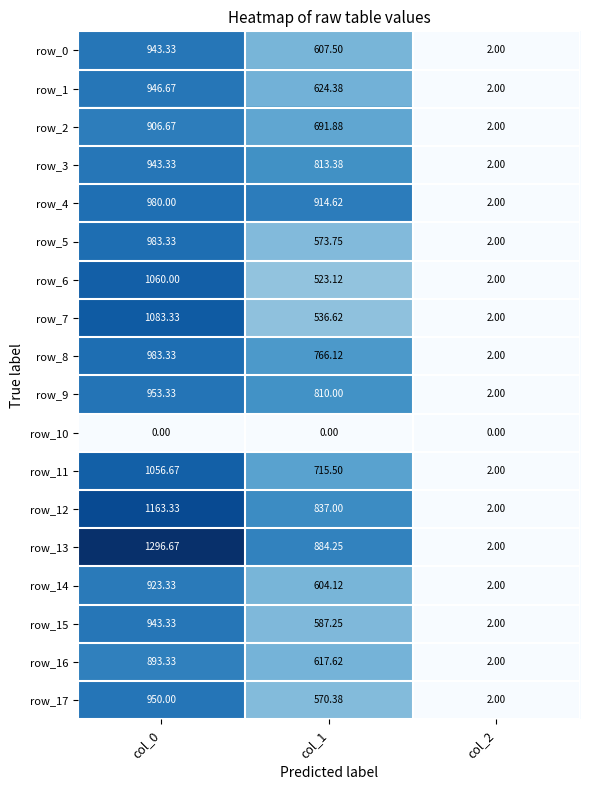

The row_15 series shows 943.3 at col_0. True or false?

True